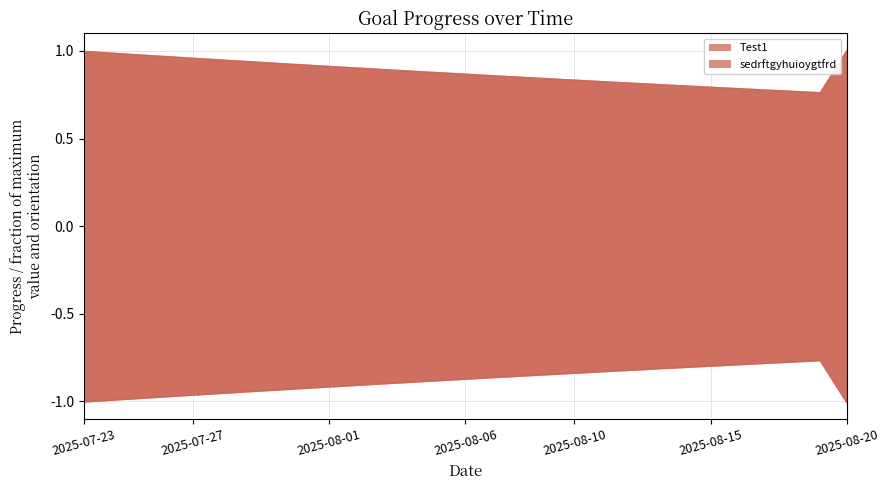

What is the label of the 19th point from the right?

2025-08-02